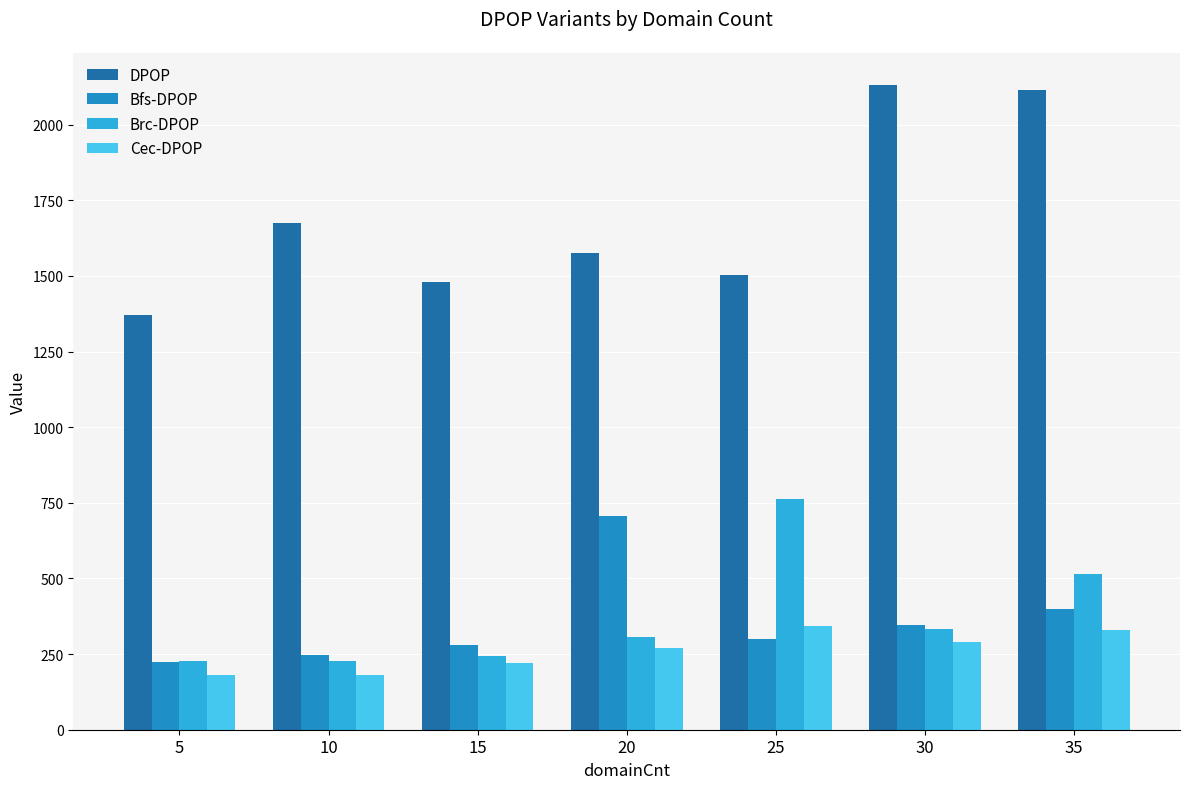

Reading left to right, extract all data points from this chart.

DPOP: 1371	1676	1481	1575	1504	2131	2113
Bfs-DPOP: 225	246	280	705	301	346	399
Brc-DPOP: 226	226	245	306	764	333	514
Cec-DPOP: 182	182	219	269	343	289	329